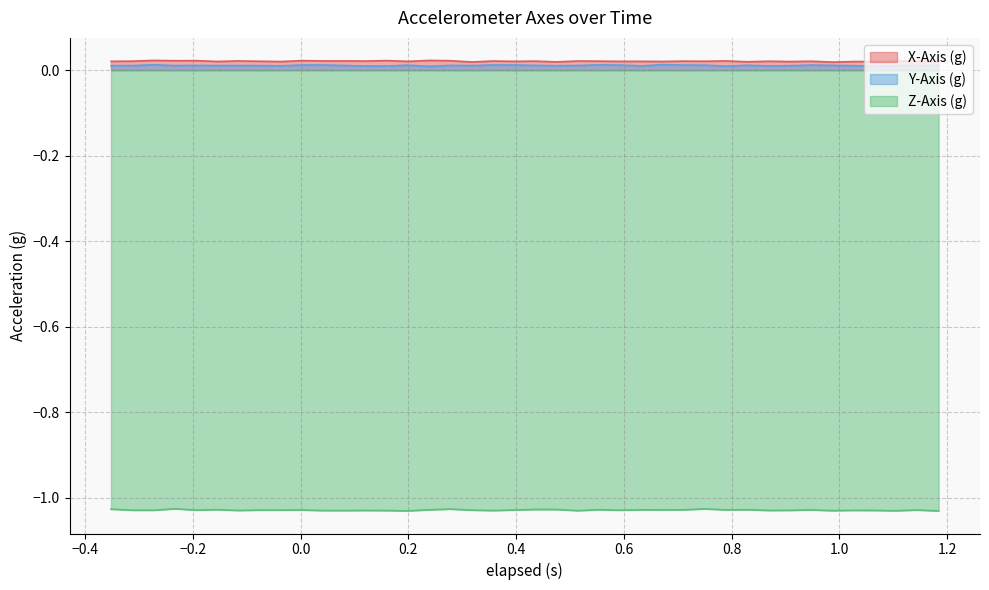

What is the sum of all Y-Axis (g) values?

0.4